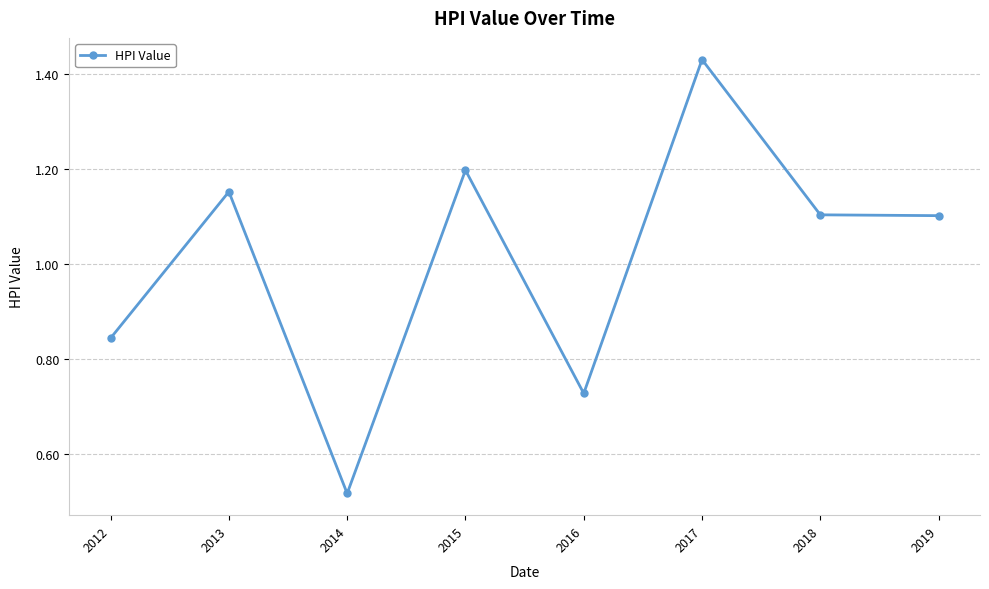

True or false: there are more than 2 points higher than both neighbors.

True